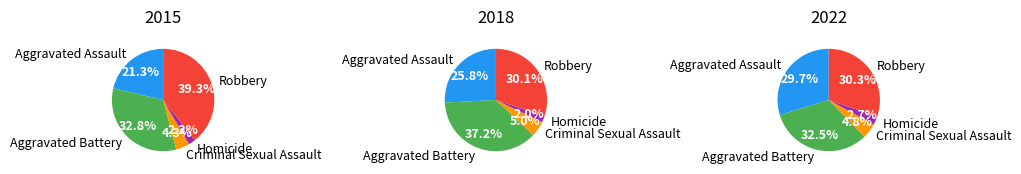

To the nearest percent, what portion does Robbery represent?

39%